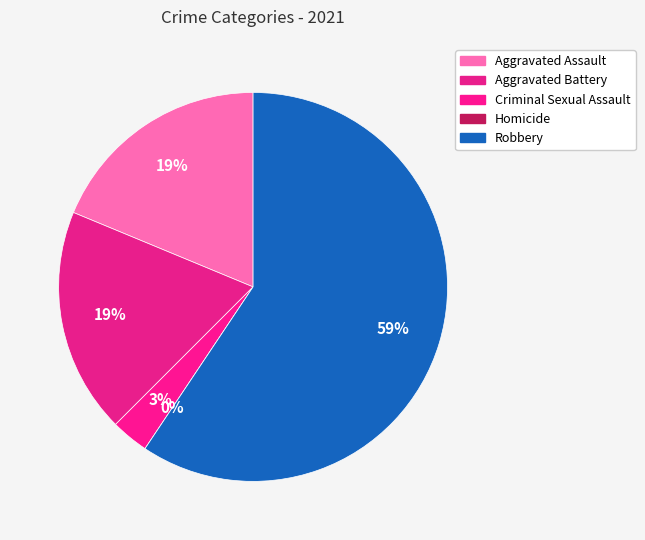

Does any single category account for the majority?

Yes